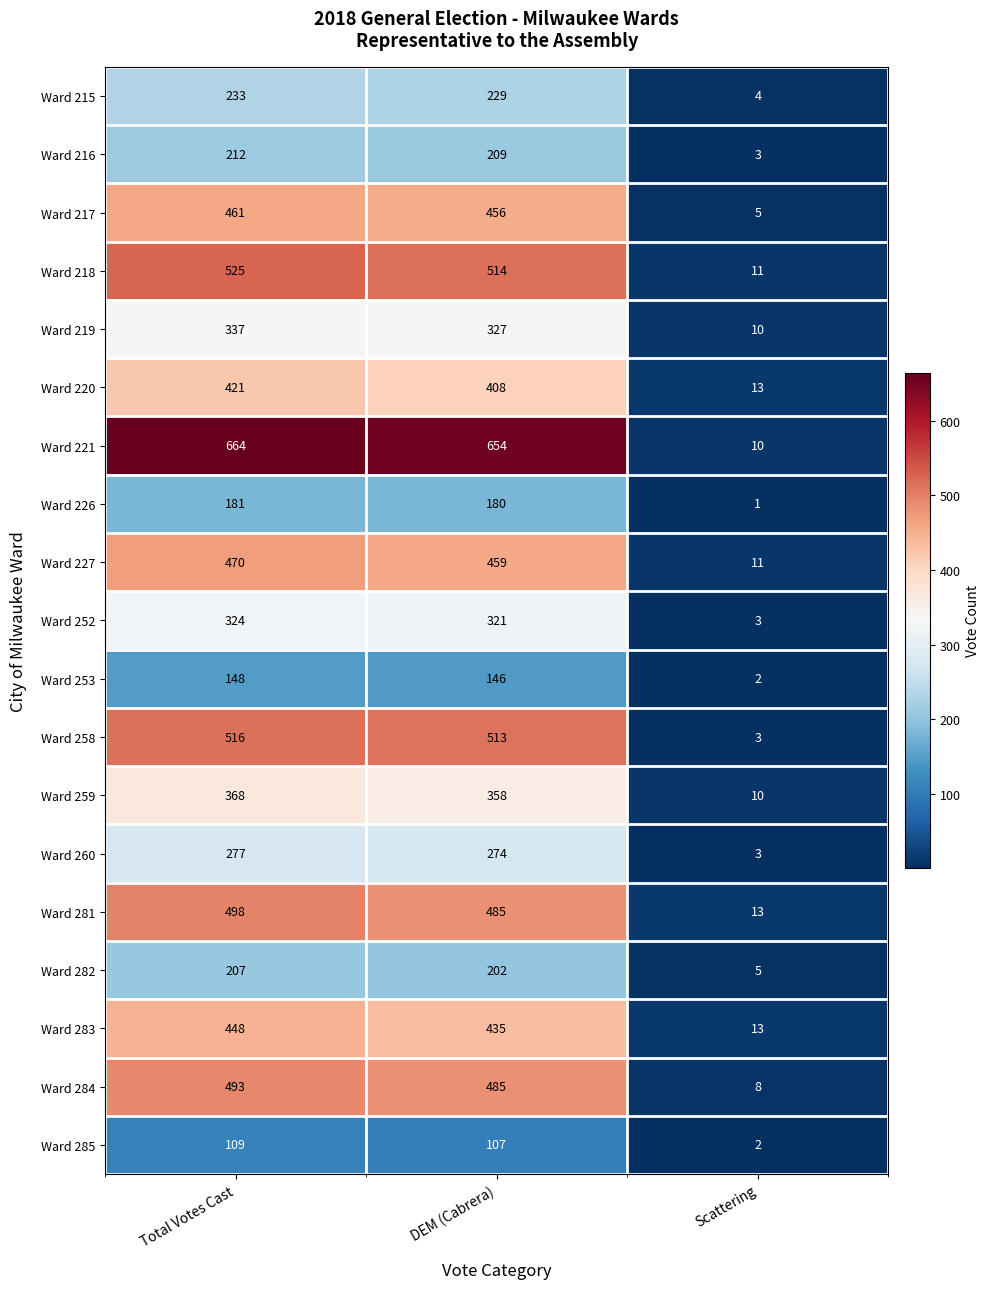

What is the total value across all series at Total Votes Cast?

6892